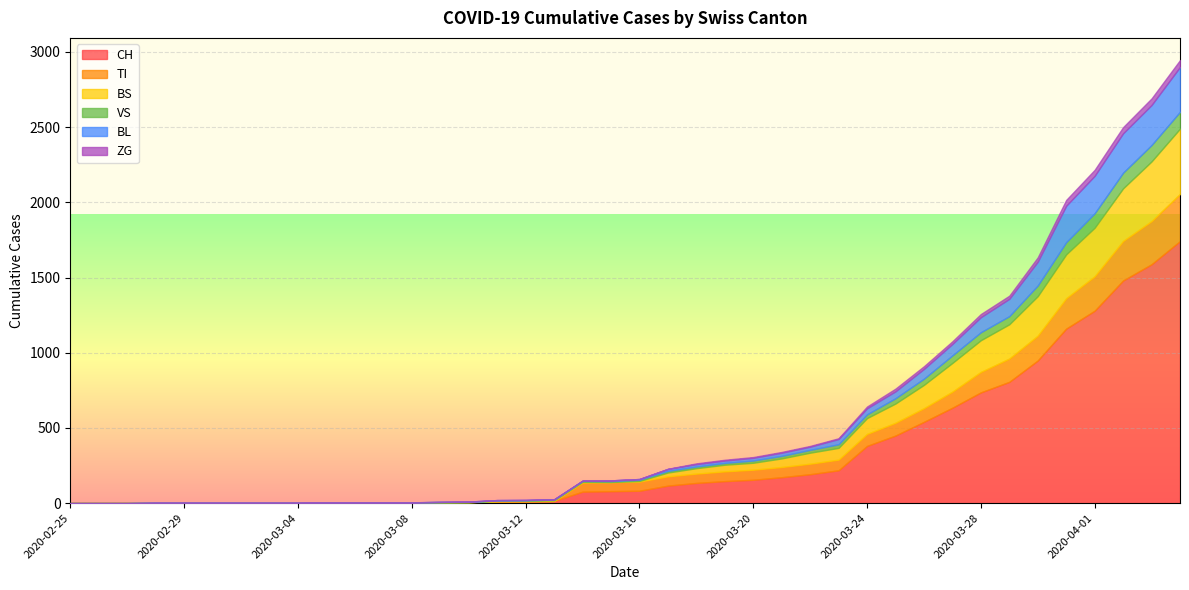

True or false: TI and CH cross at least once.

False